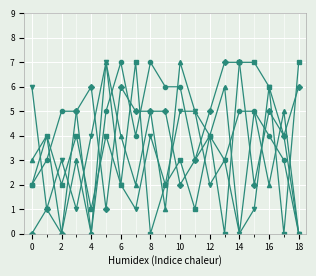

How many data points does each series have?

19